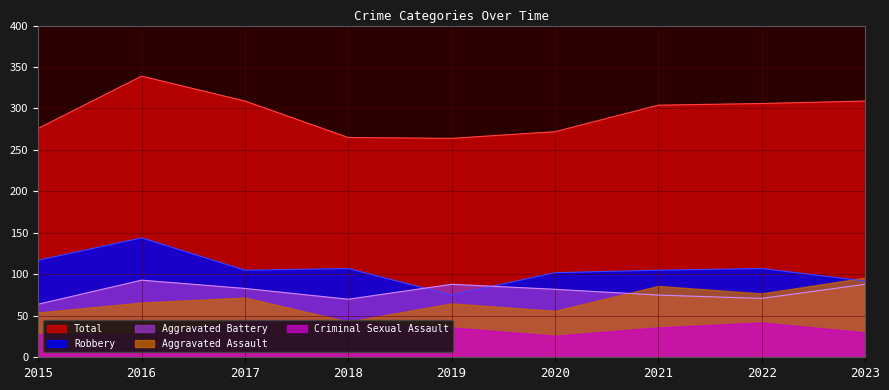

How many lines are shown in the chart?

5